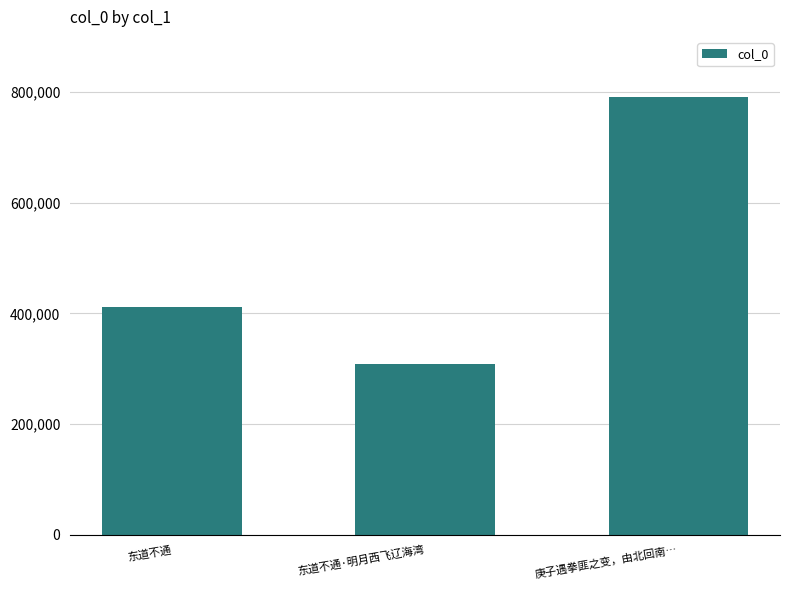

What is the change in value from 东道不通 to 东道不通·明月西飞辽海湾?

-104105